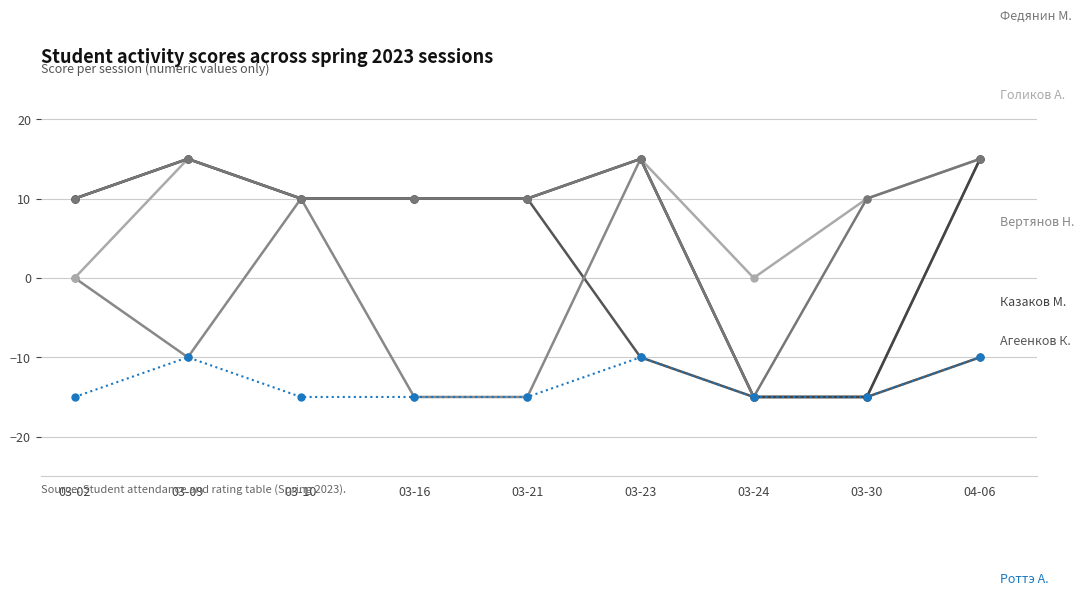

What is the total value across all series at 03-16?

10